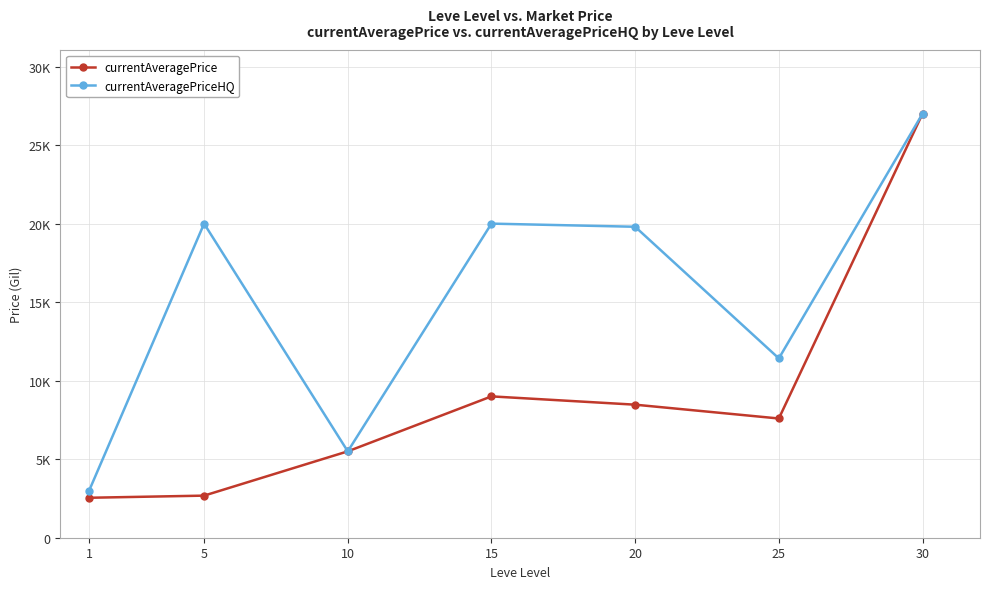

True or false: currentAveragePriceHQ and currentAveragePrice intersect in this chart.

False